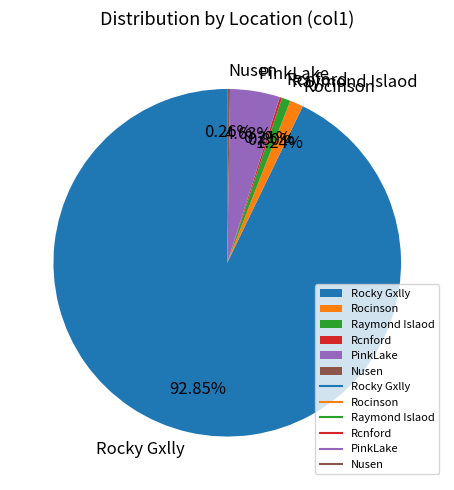

To the nearest percent, what portion does PinkLake represent?

5%